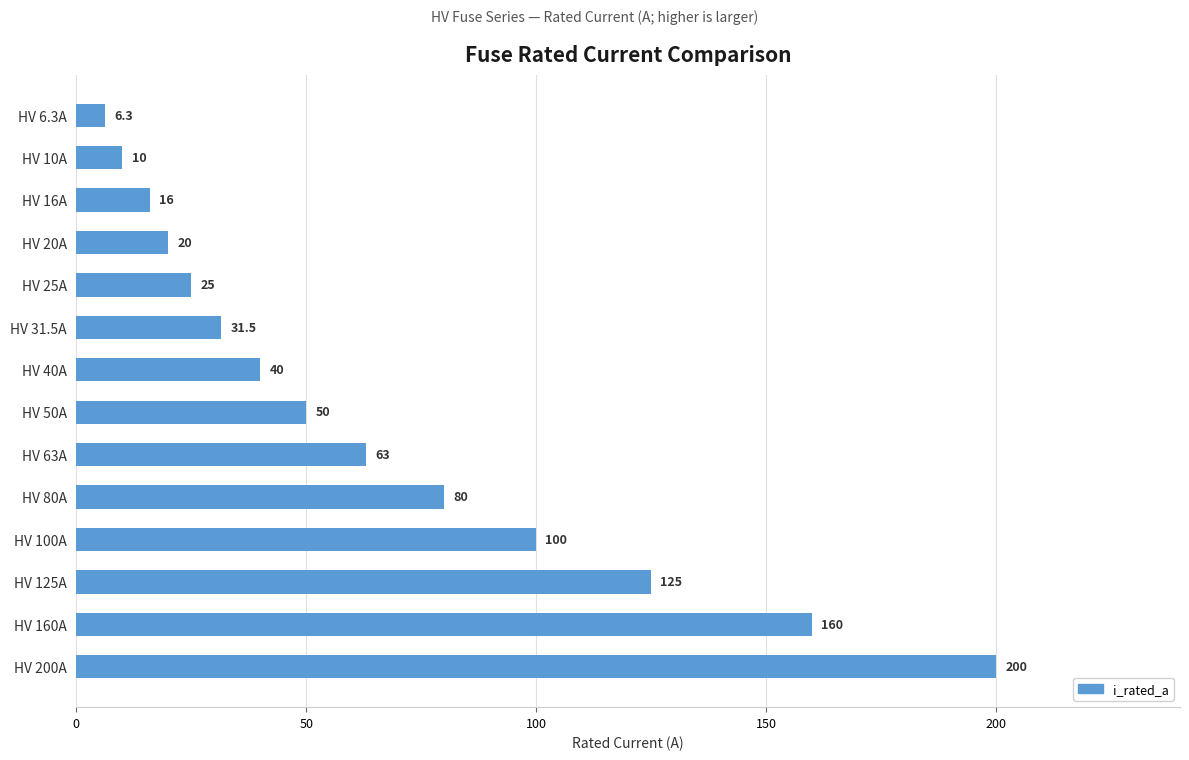

How many categories are shown in the chart?

14